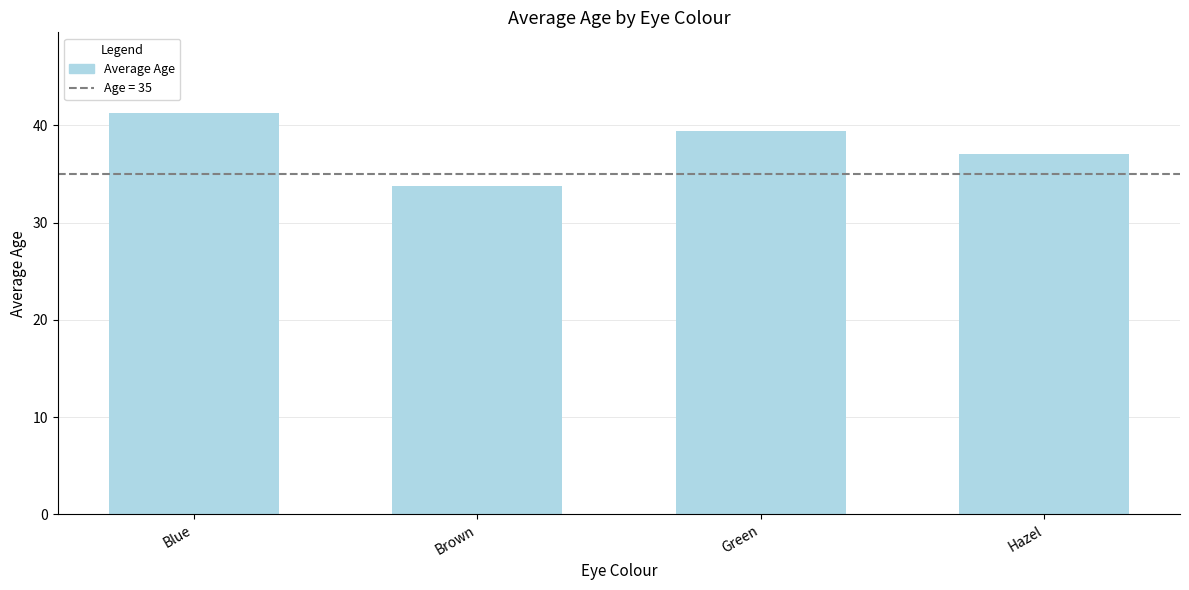

What is the ratio of the value at Blue to the value at Green?

1.0